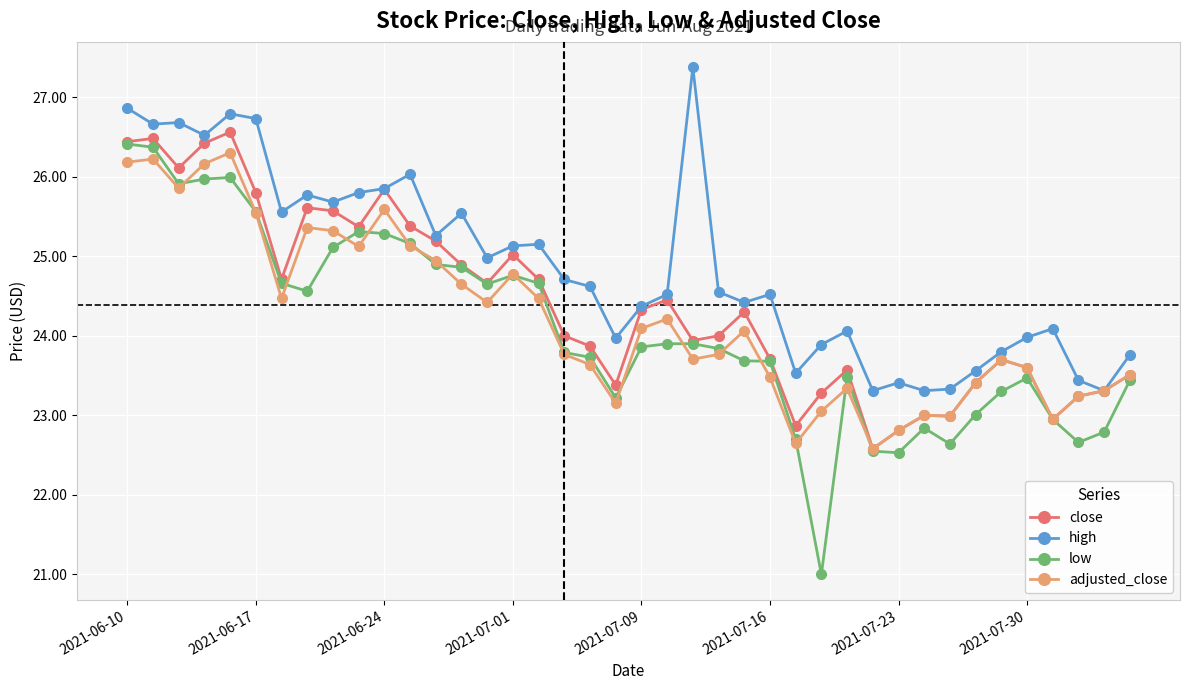

List the series in order of their overall mean, lowest first.

low, adjusted_close, close, high